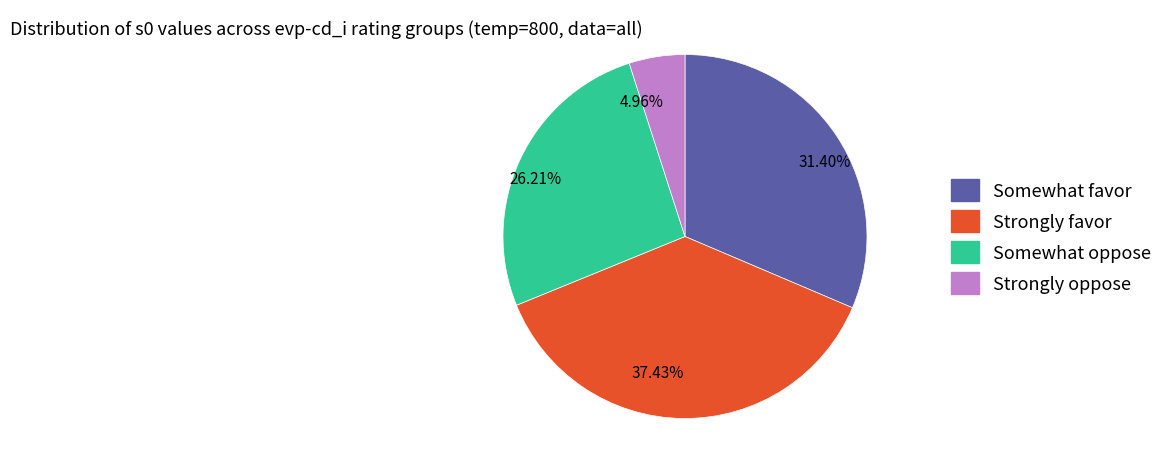

Which category has the smallest portion of the pie?

4.96%